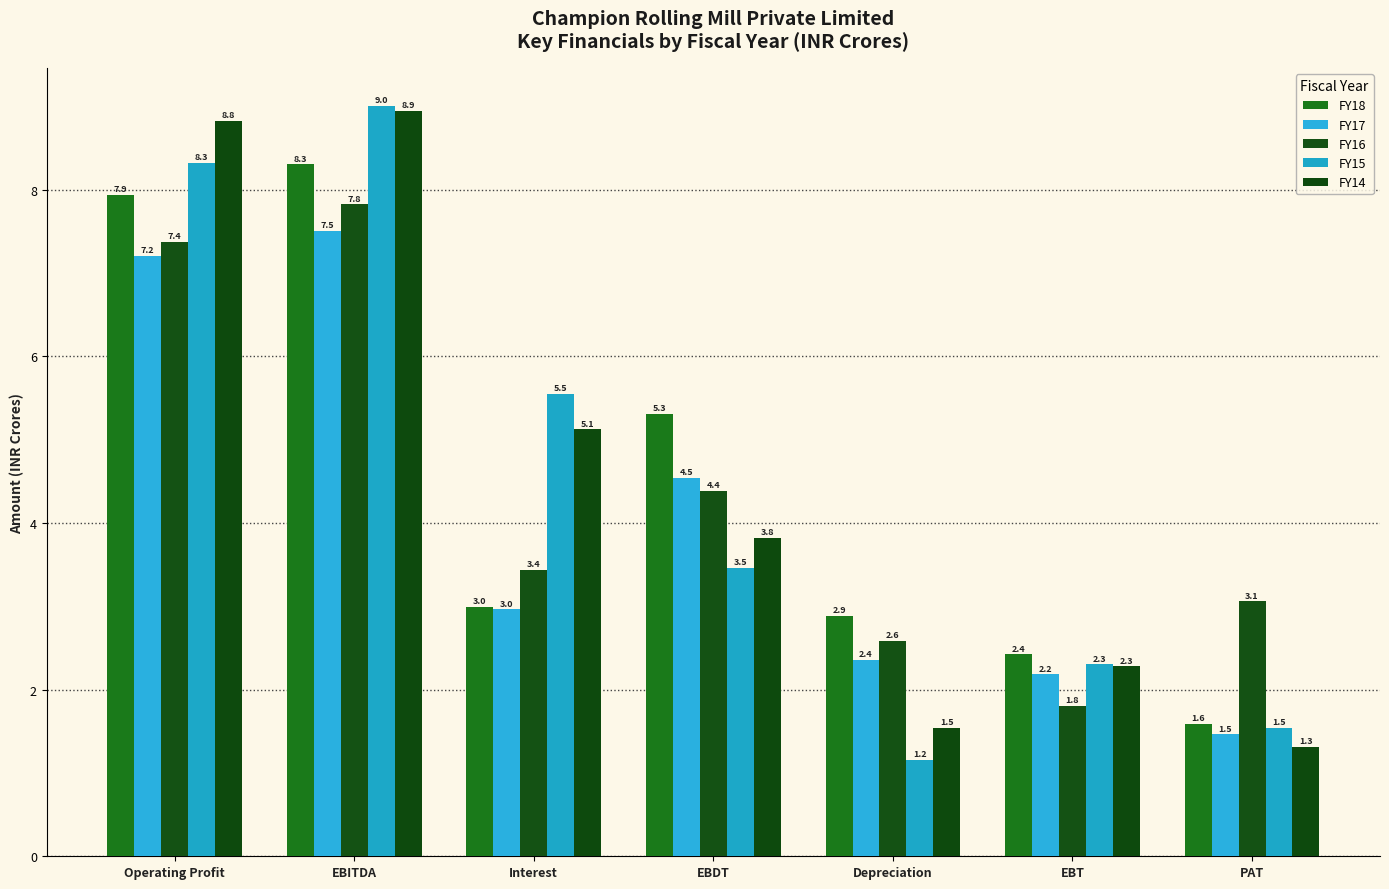

What is the sum of all FY15 values?

31.3